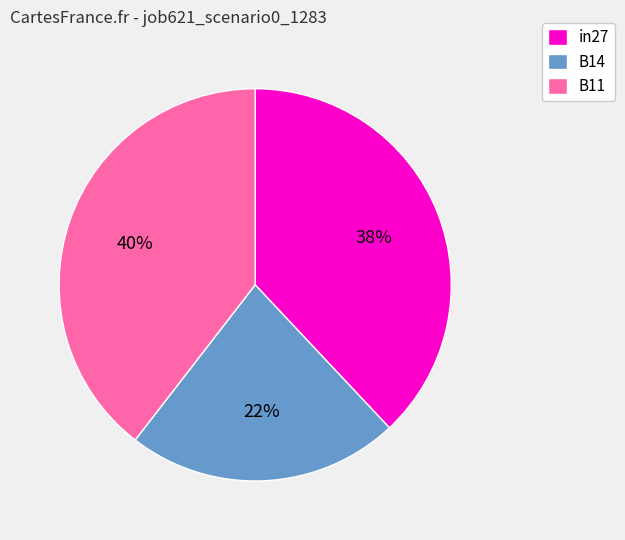

How many segments does this pie chart have?

3